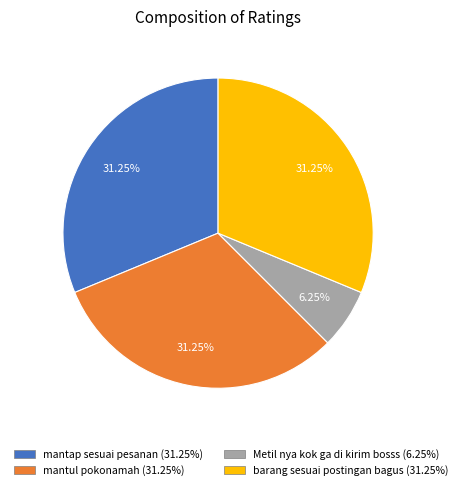

Is it true that mantap sesuai pesanan is 31% of the pie?

True